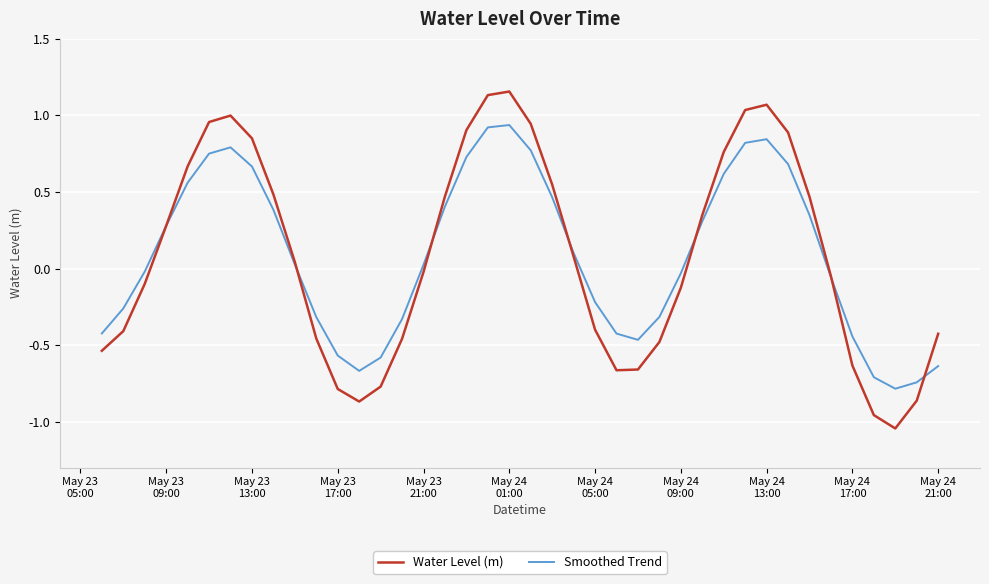

List the series in order of their peak value, highest first.

Water Level (m), Smoothed Trend